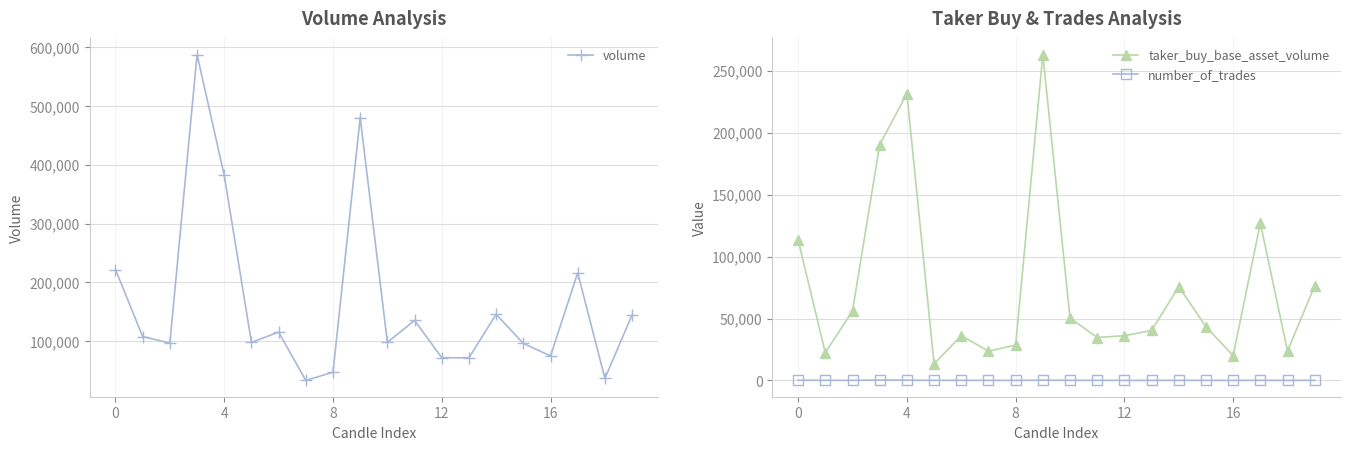

What is the maximum value for taker_buy_base_asset_volume?

262981